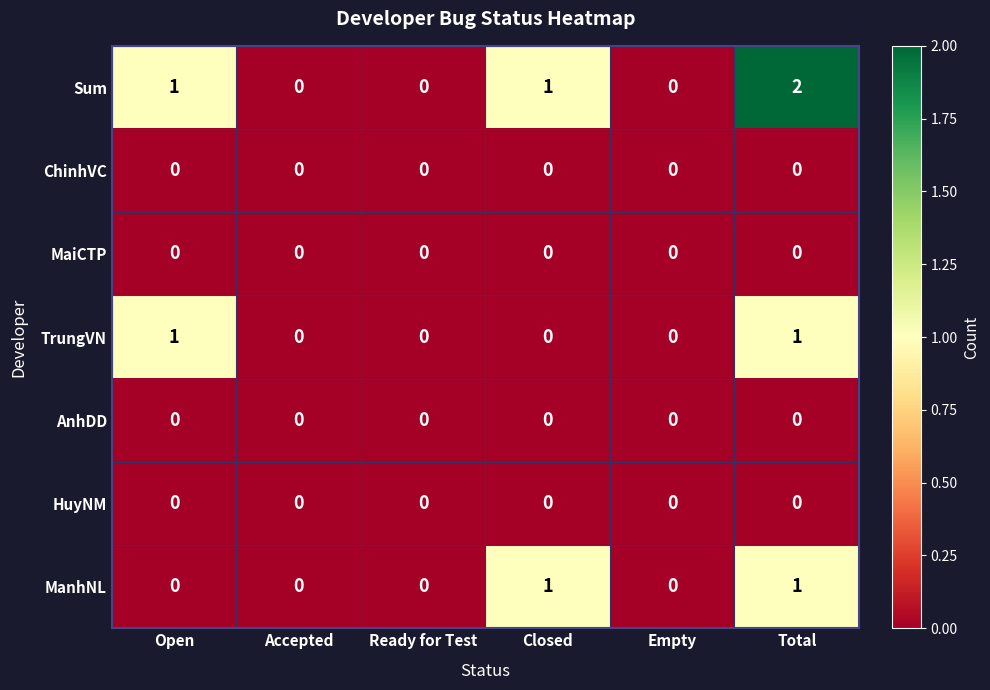

Is it true that TrungVN equals -1 at Accepted?

False